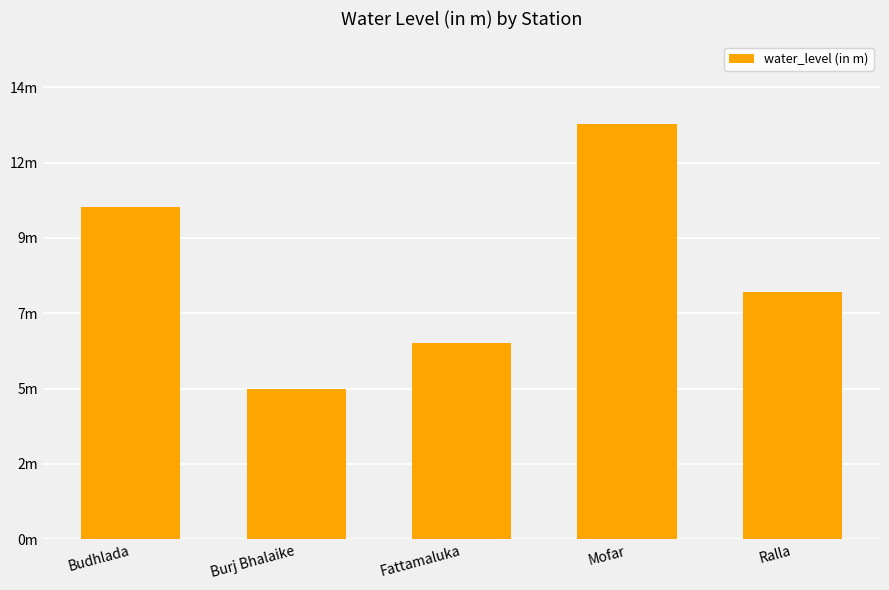

Does the chart contain any negative values?

No